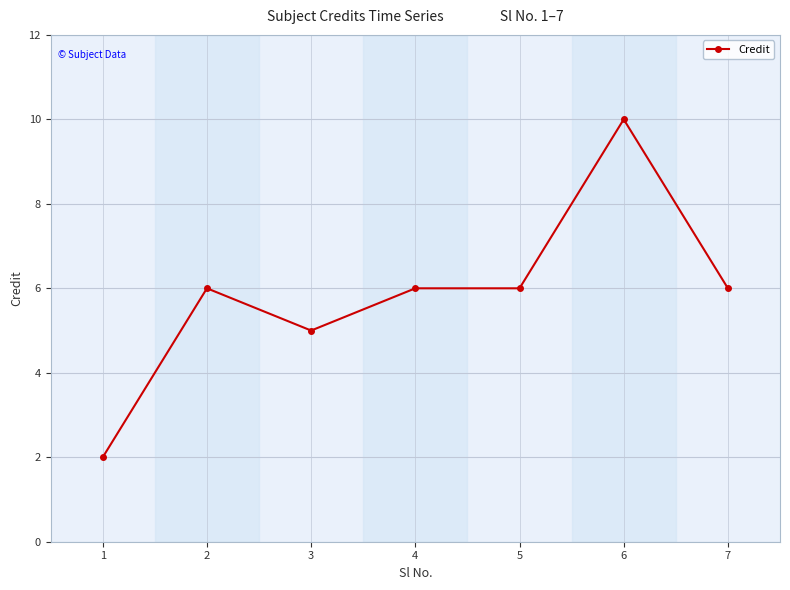

What is the ratio of the value at 1 to the value at 3?

0.4